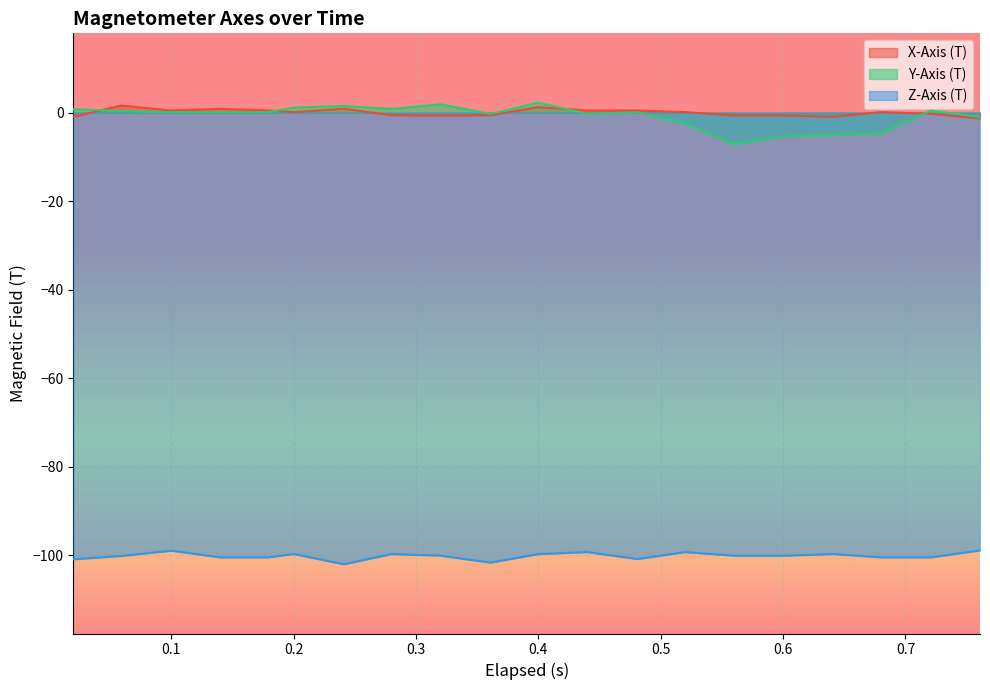

What is the smallest value displayed?

-102.0